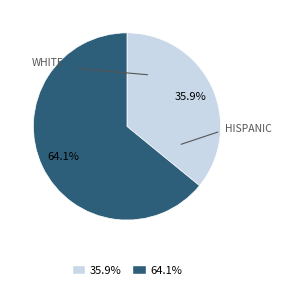

What is the total percentage of 35.9% and 64.1%?

100.0%